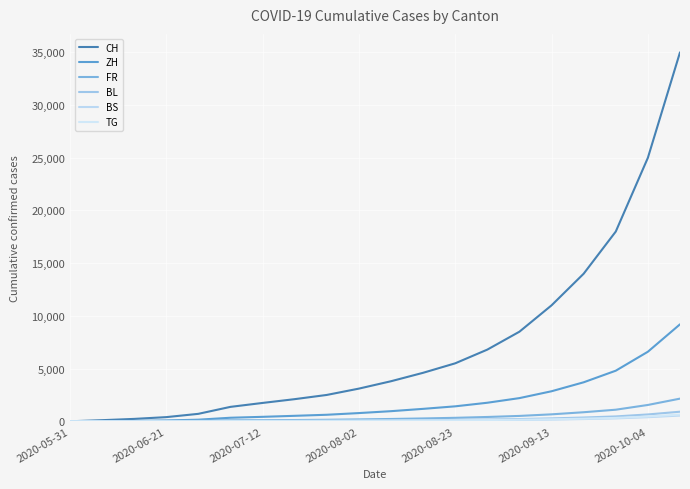

What are all the series names shown in the legend?

CH, ZH, FR, BL, BS, TG